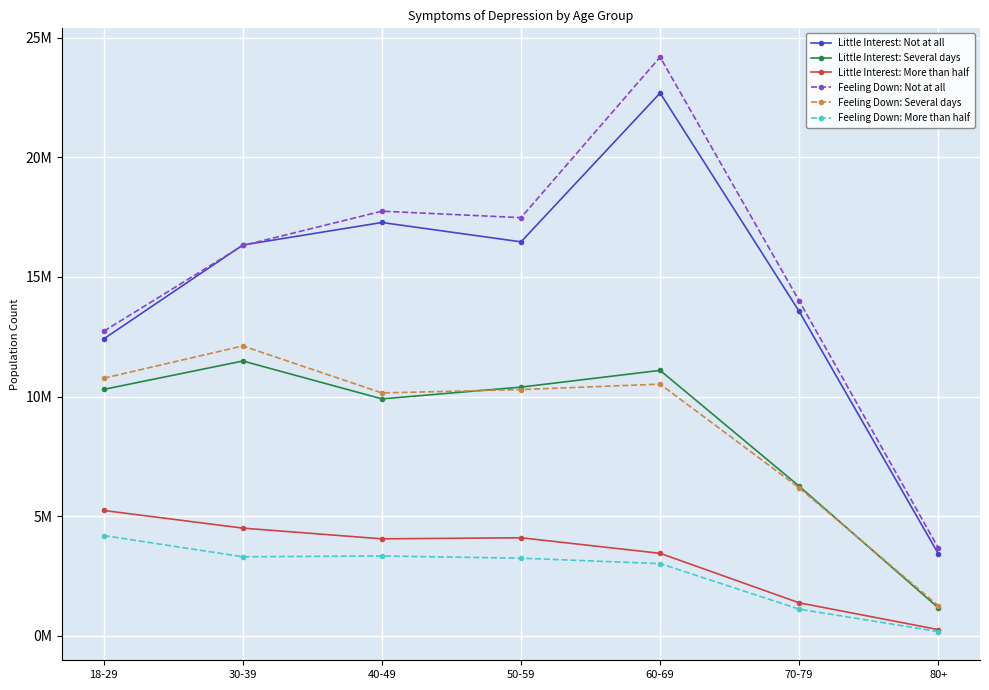

At which label does Little Interest: Not at all first exceed 16332180?

40-49